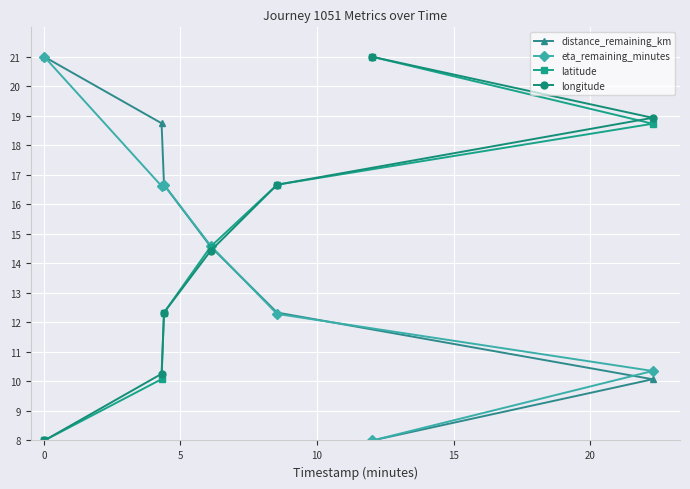

What is the smallest value displayed?

8.0